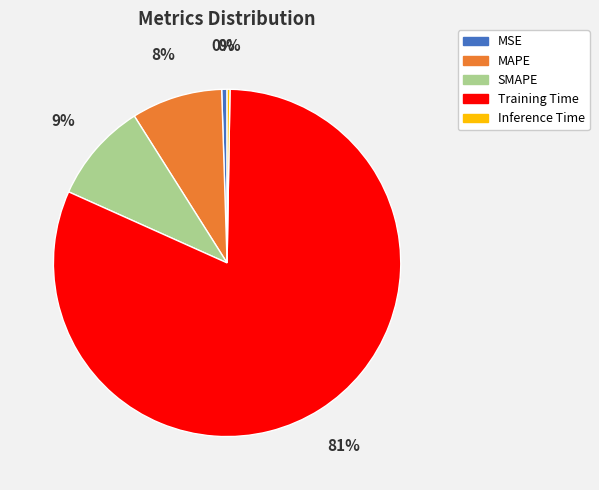

Does Training Time account for over 50% of the chart?

Yes